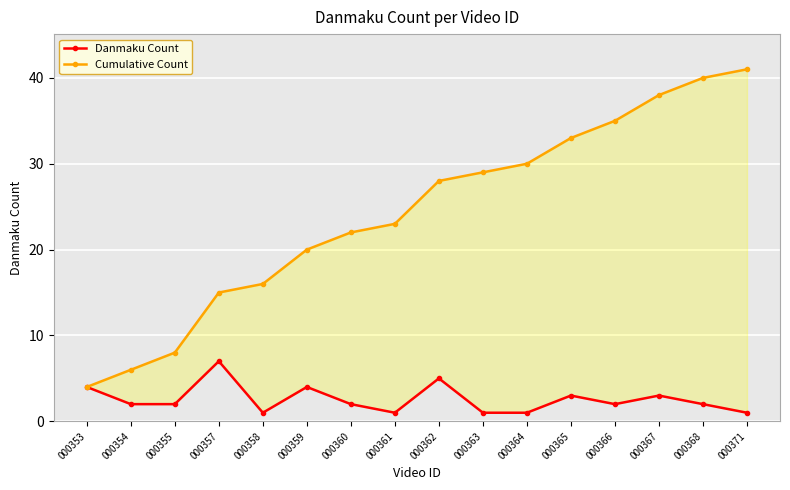

Reading left to right, extract all data points from this chart.

Danmaku Count: 000353=4	000354=2	000355=2	000357=7	000358=1	000359=4	000360=2	000361=1	000362=5	000363=1	000364=1	000365=3	000366=2	000367=3	000368=2	000371=1
Cumulative Count: 000353=4	000354=6	000355=8	000357=15	000358=16	000359=20	000360=22	000361=23	000362=28	000363=29	000364=30	000365=33	000366=35	000367=38	000368=40	000371=41